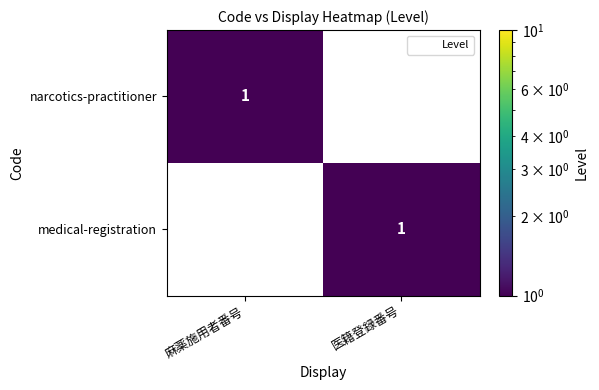

The value of medical-registration at 医籍登録番号 is 1. True or false?

True